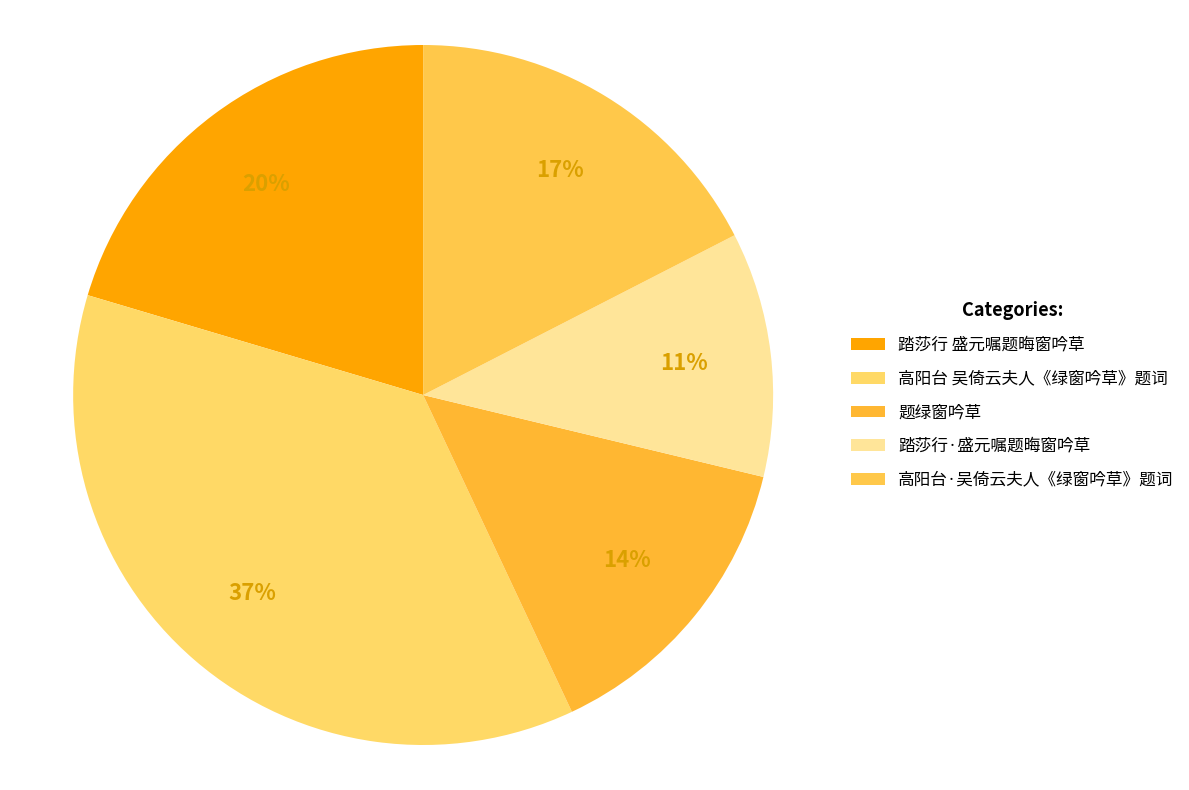

Which category has the smallest portion of the pie?

踏莎行·盛元嘱题晦窗吟草